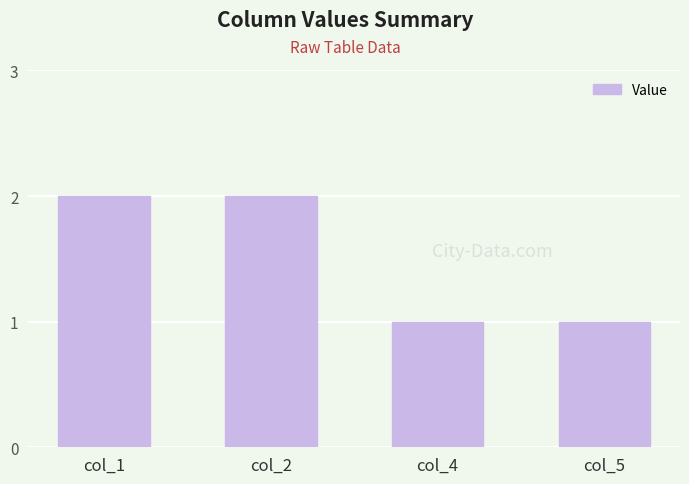

Is it true that the value at col_1 is 1?

False